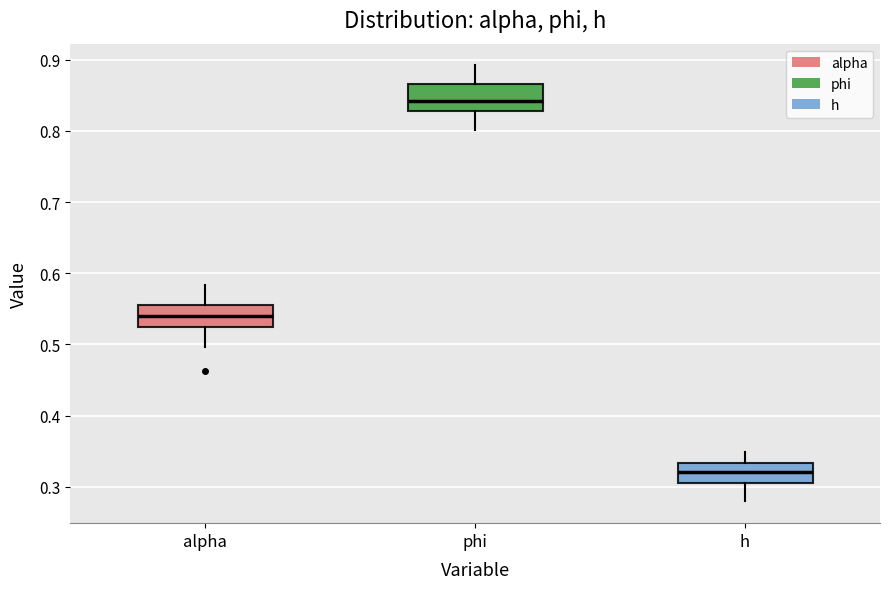

Where does the median line of the box for h sit on the y-axis? The values are not printed on the chart, so give them approximately, as read against the axis.

0.32